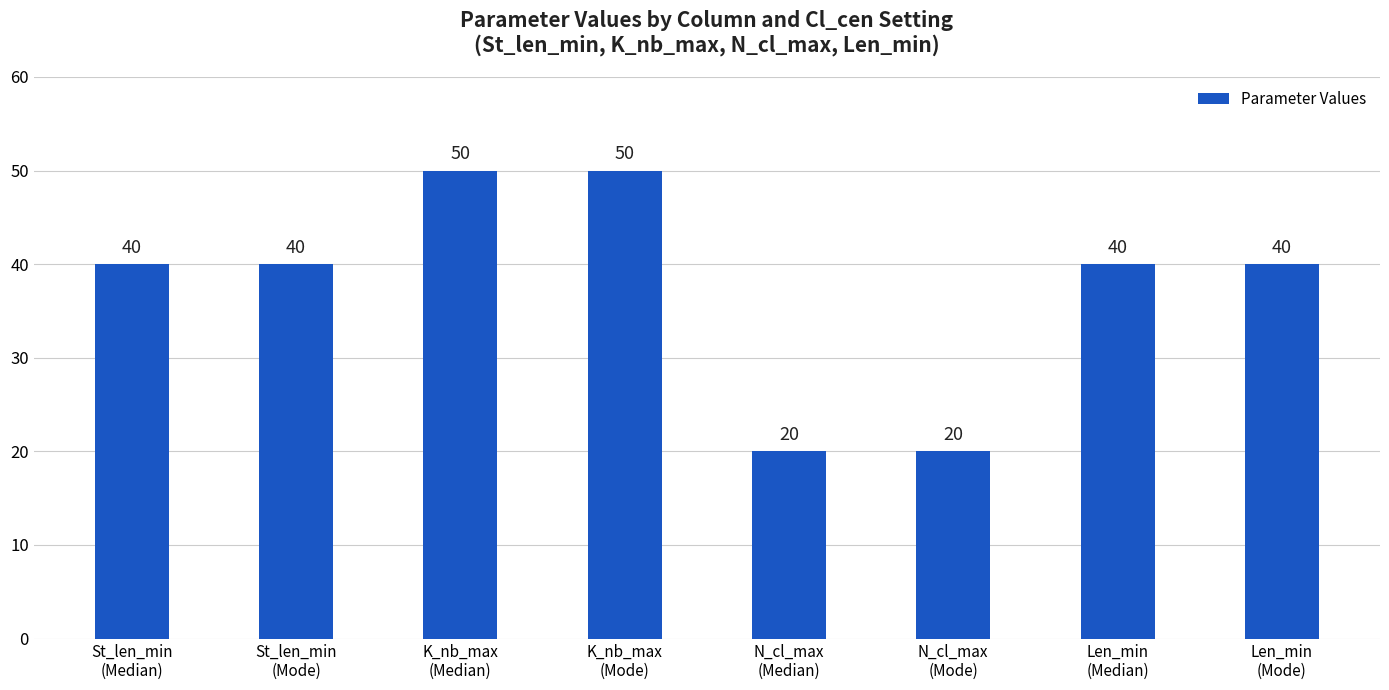

Approximately how many times larger is the value at K_nb_max
(Median) compared to N_cl_max
(Median)?

2.5